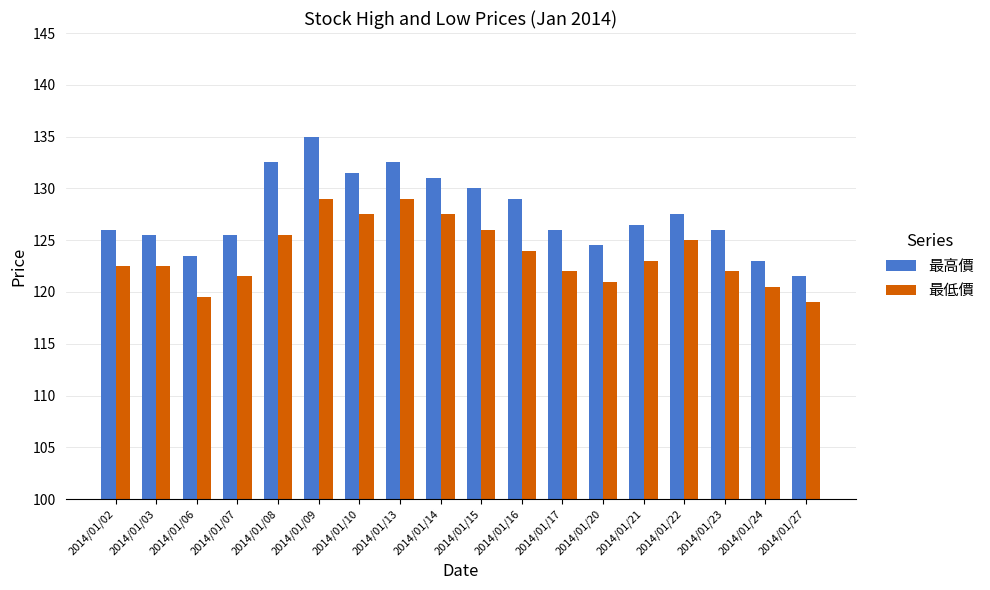

What is the total value across all series at 2014/01/06?

243.0